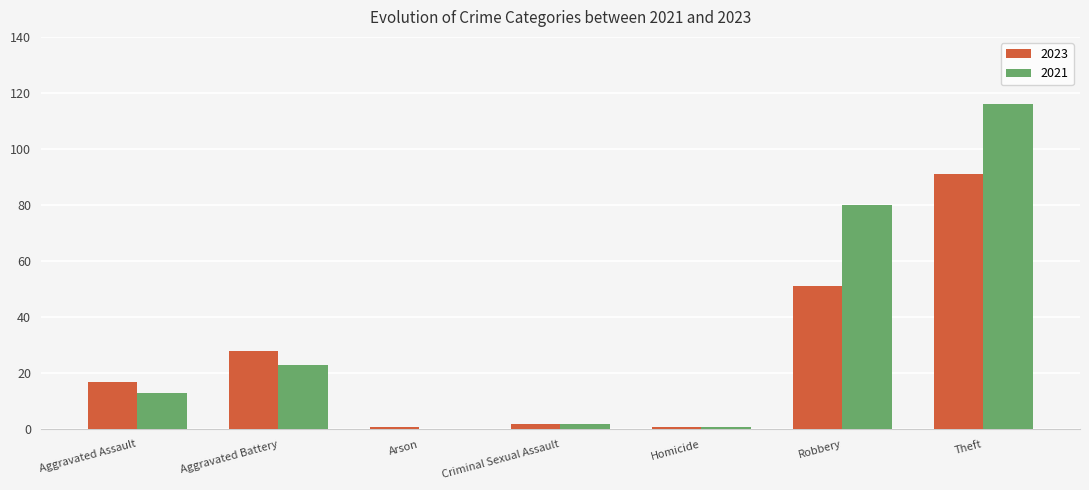

What value does the 2023 series have at Aggravated Assault?

17